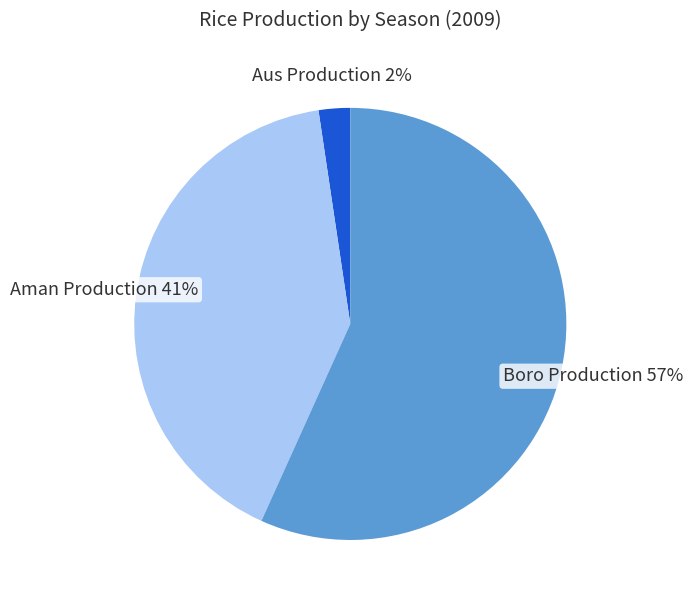

What is the majority slice?

Boro Production